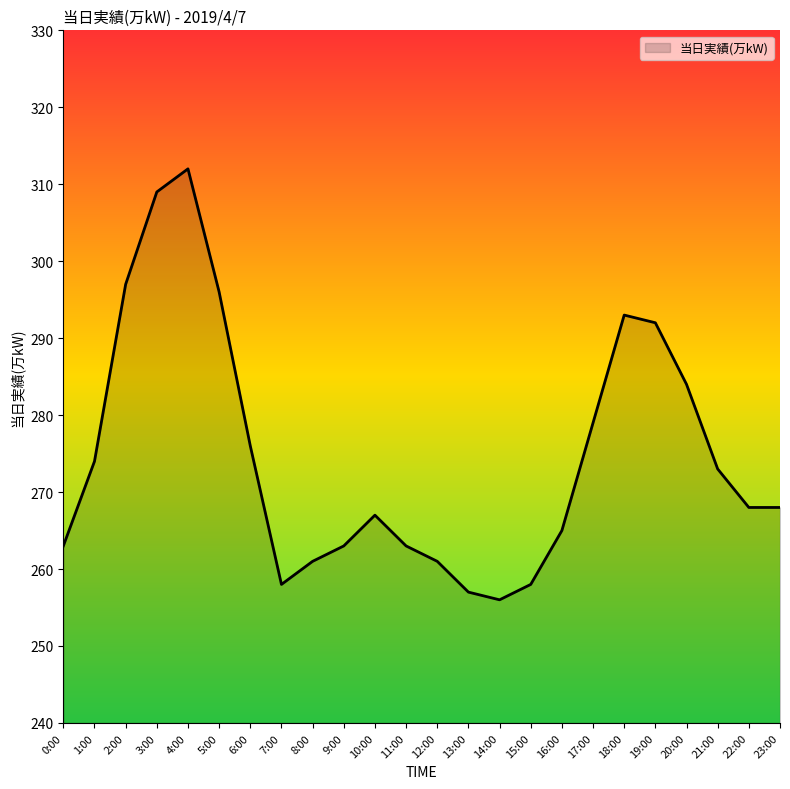

The chart shows a value of 130 at 19:00. True or false?

False